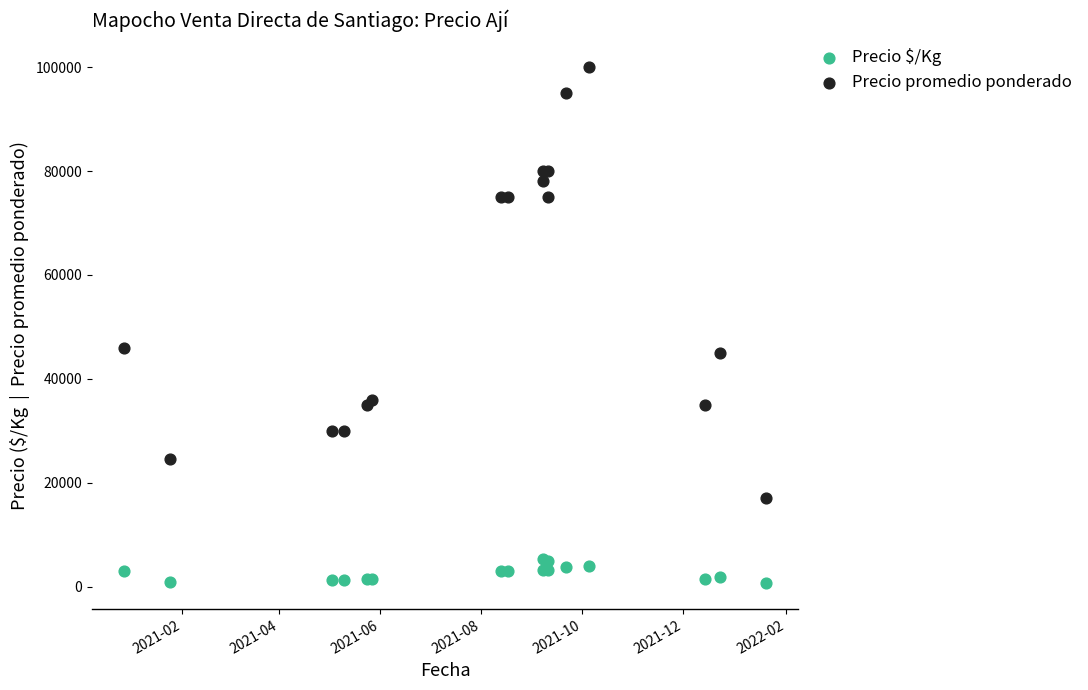

Which series has the largest Y range (max minus min)?

Precio promedio ponderado